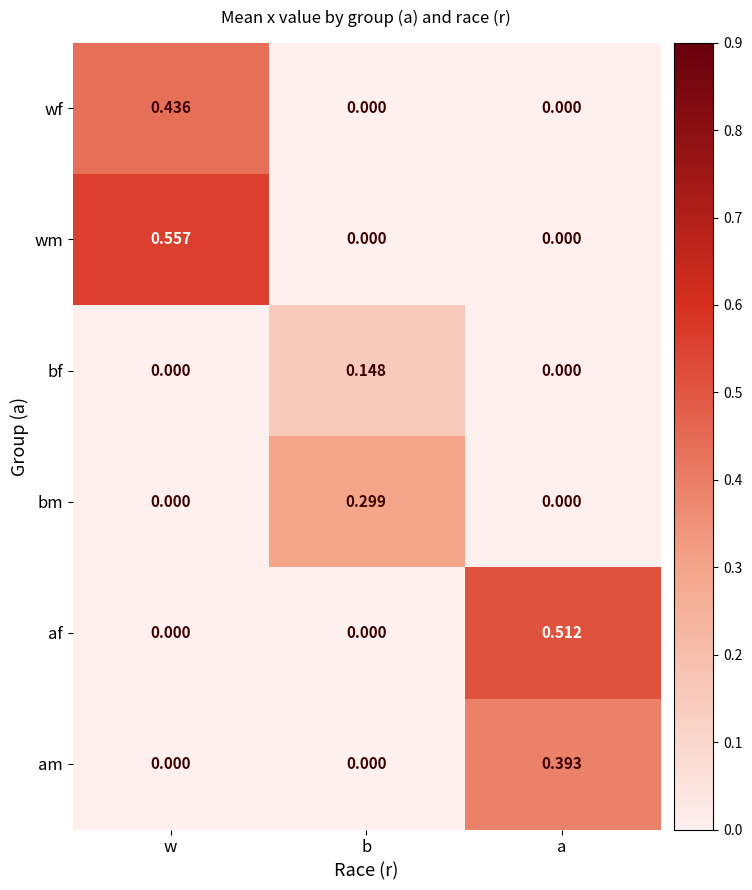

At which category does the chart reach its peak across all series?

w